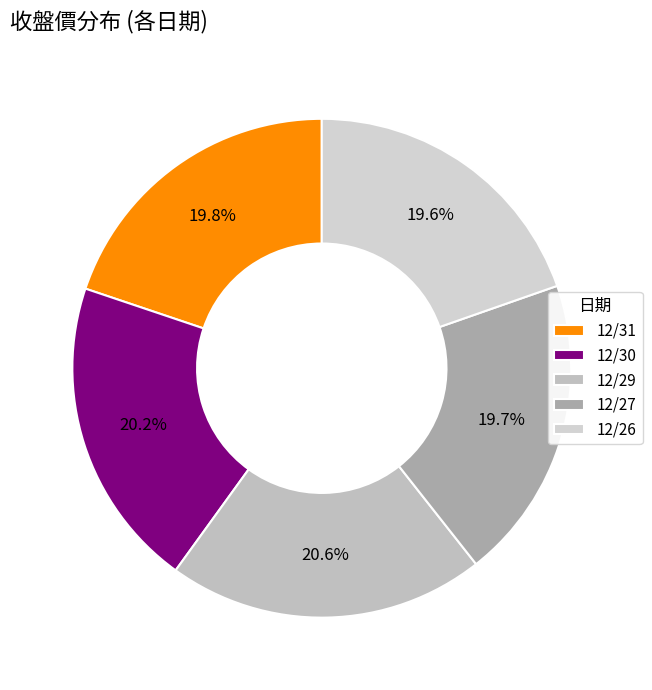

To the nearest percent, what portion does 12/30 represent?

20%